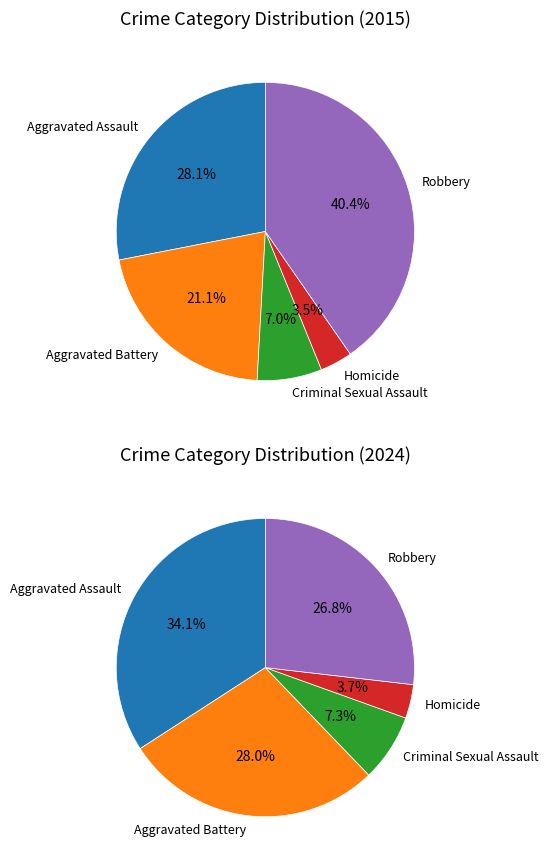

How many slices are in this pie chart?

5